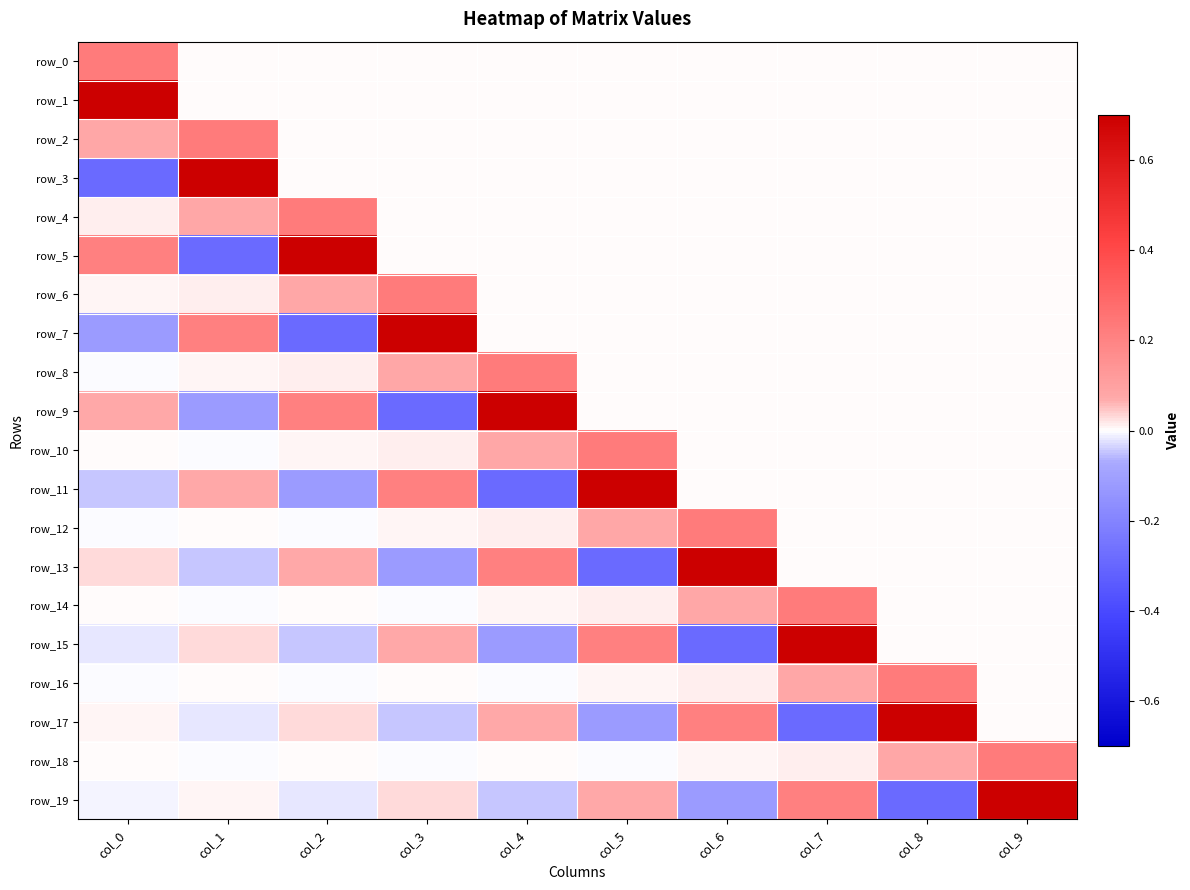

How many values in row_9 are above zero?

3